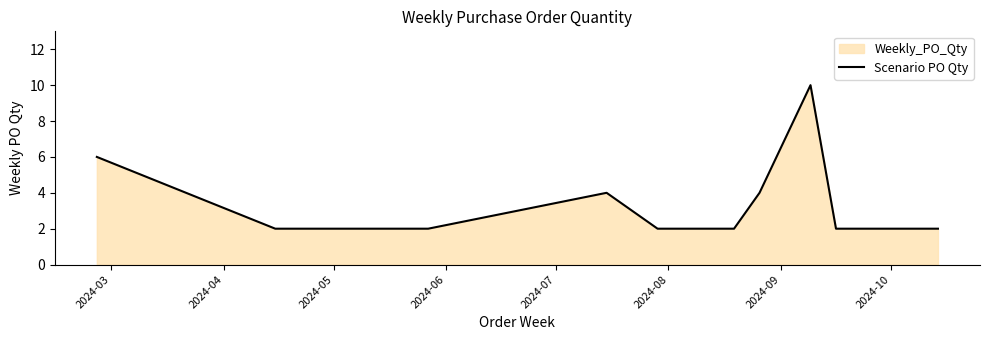

What is the sum of all values?

48